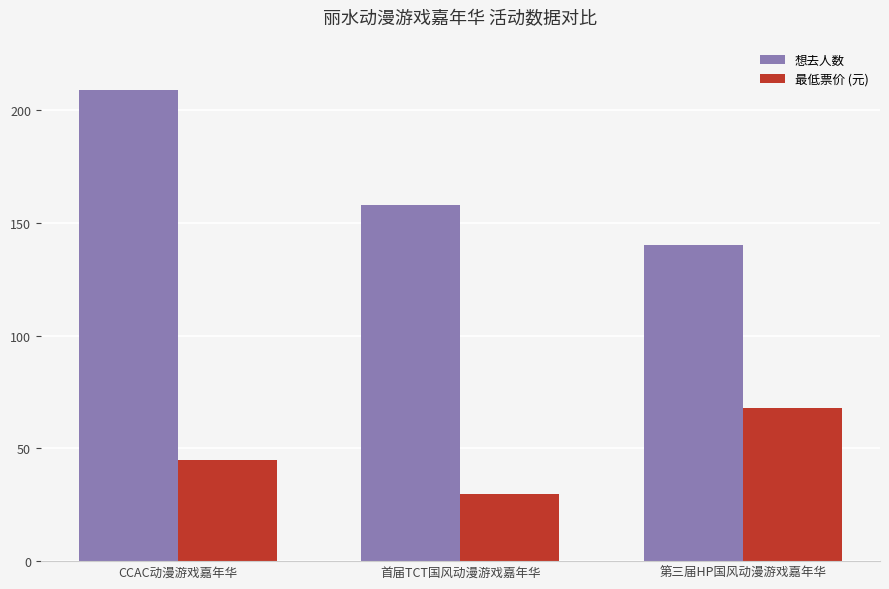

Reading left to right, what are all the values shown in this chart?

想去人数: 209.0	158.0	140.0
最低票价 (元): 45.0	29.9	68.0